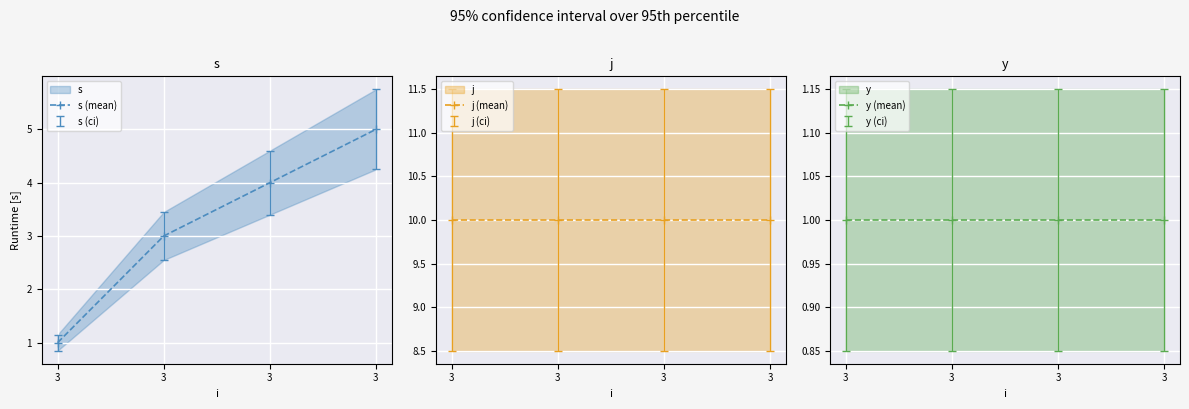

True or false: j (mean) and s (mean) intersect in this chart.

False